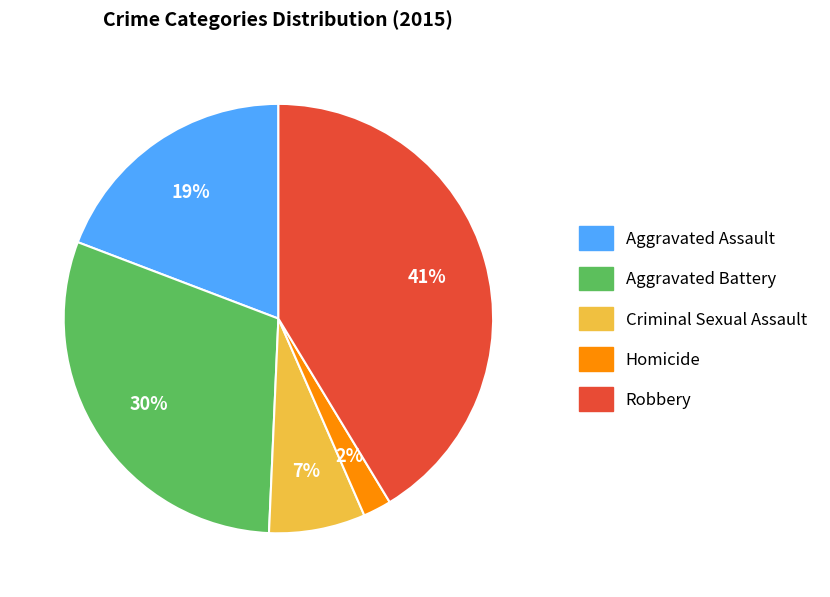

Which slice is the largest?

Robbery